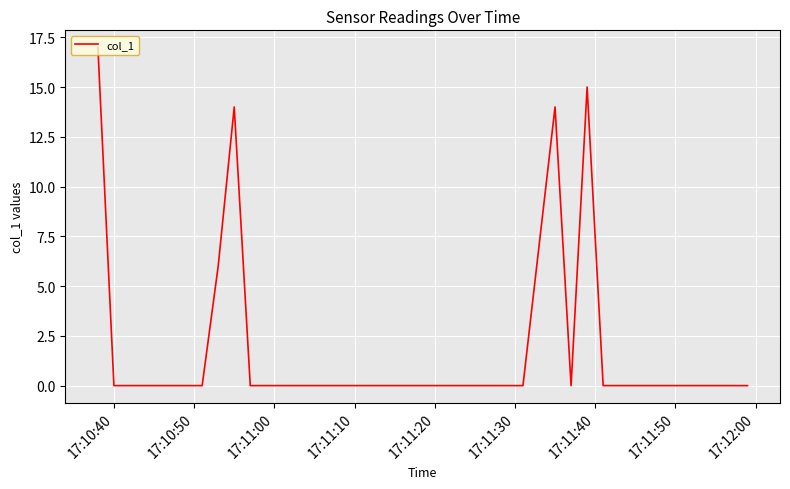

True or false: there are more than 2 points higher than both neighbors.

True